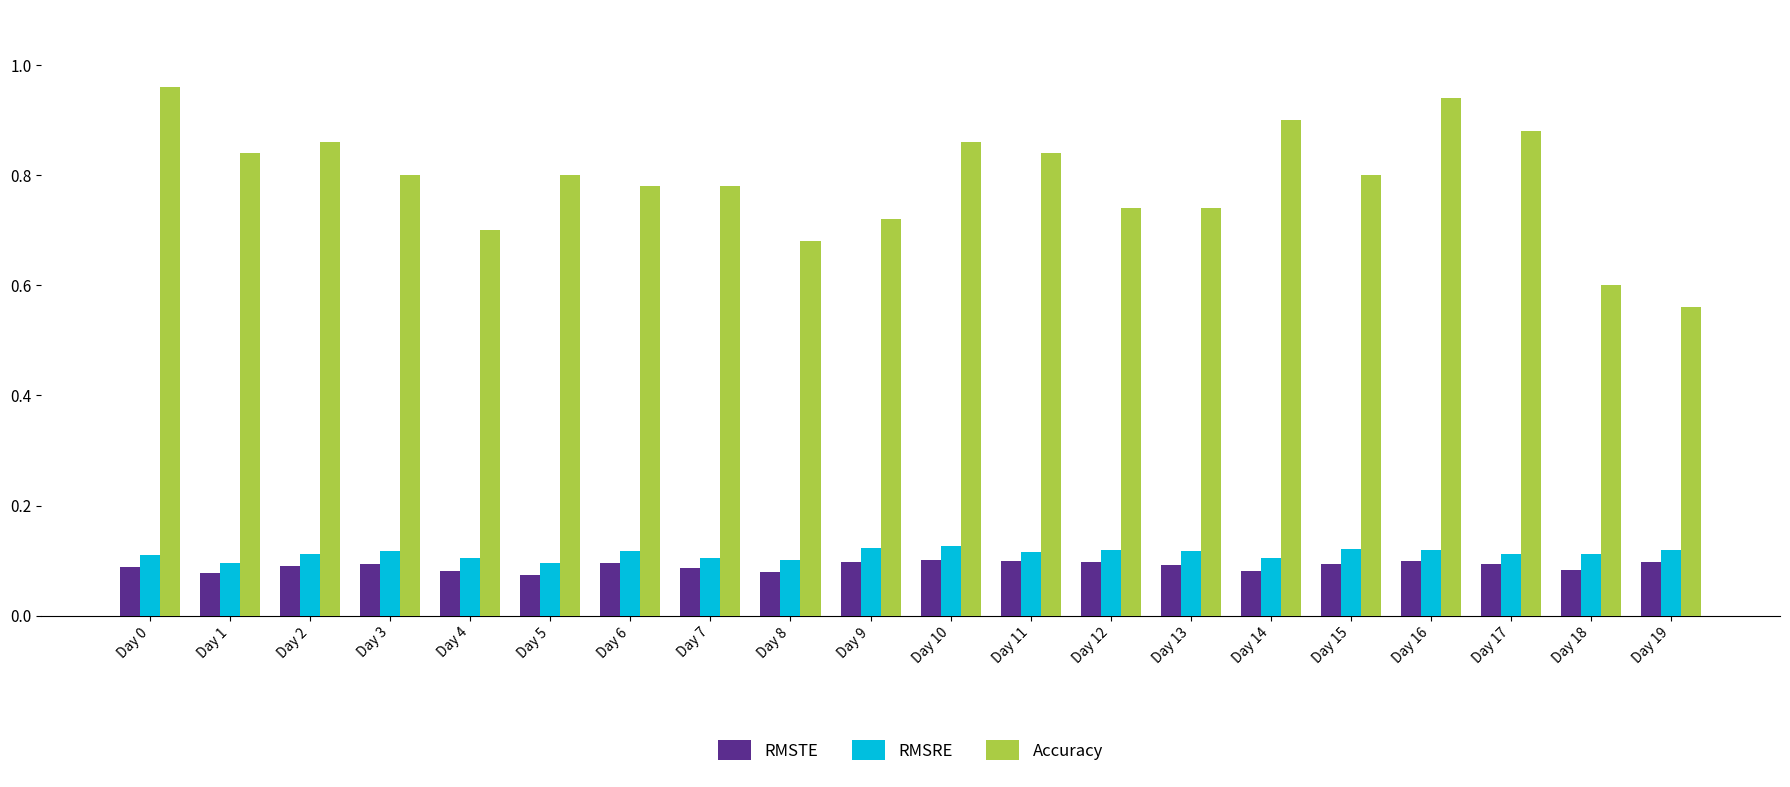

How many RMSTE values are between 0 and 1?

20